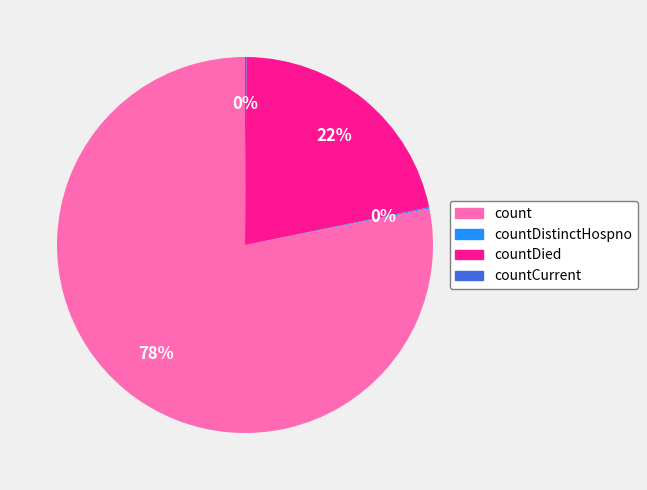

The count slice represents 78% of the pie. True or false?

True